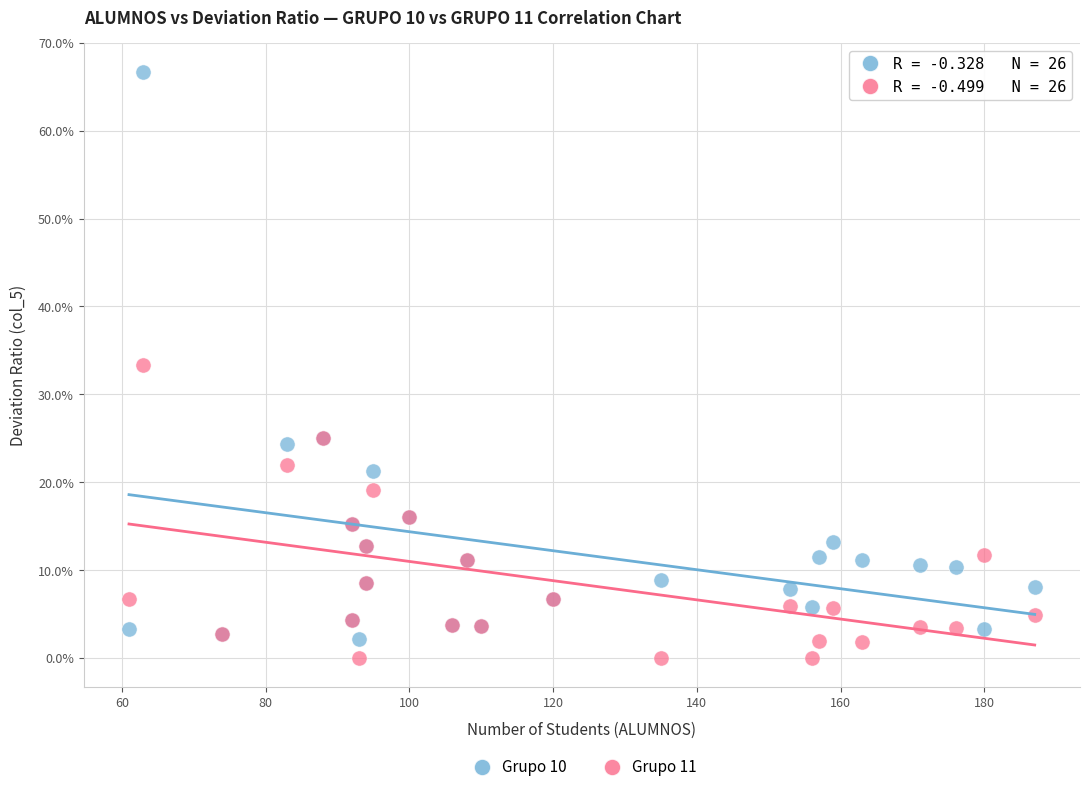

Which series has the largest Y range (max minus min)?

Grupo 10